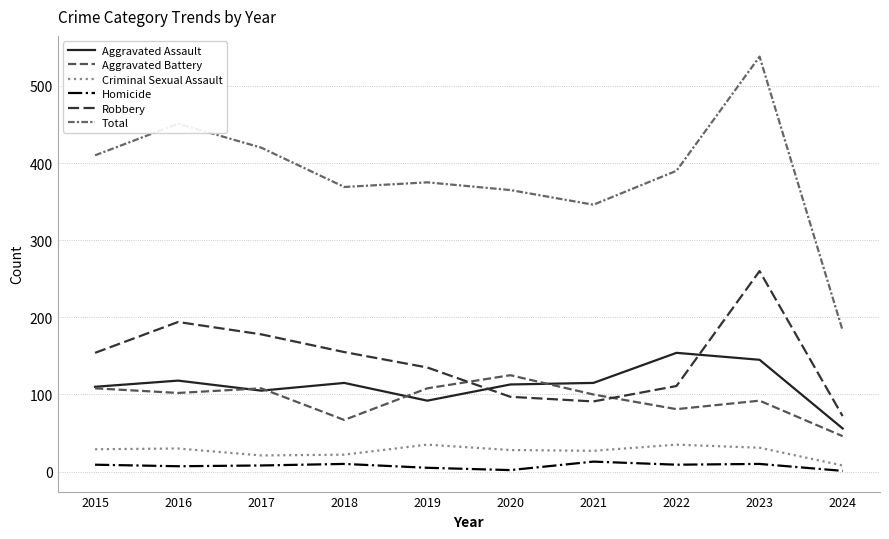

Where is Homicide nearest to the value 7?

2016